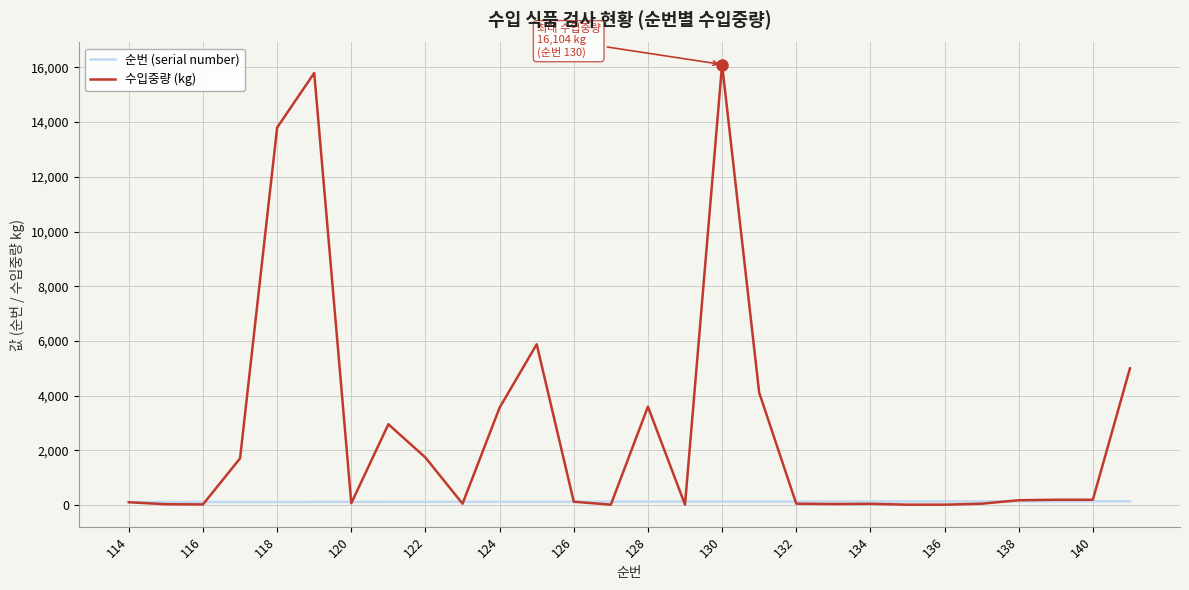

List the series in order of their overall mean, highest first.

수입중량 (kg), 순번 (serial number)